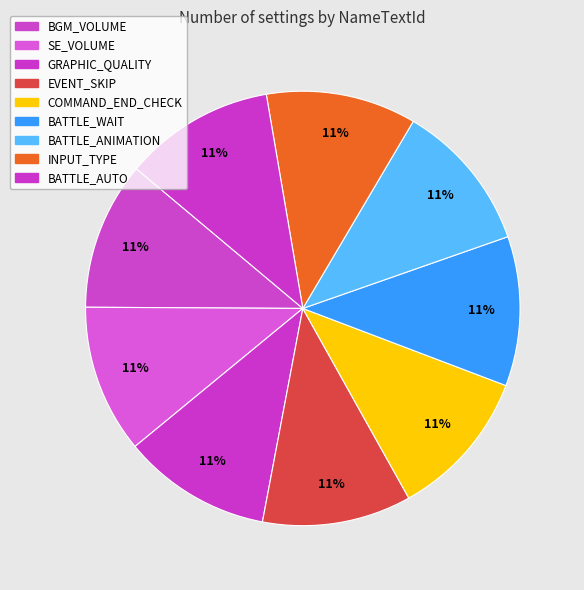

What portion of the pie excludes INPUT_TYPE?

88.8%